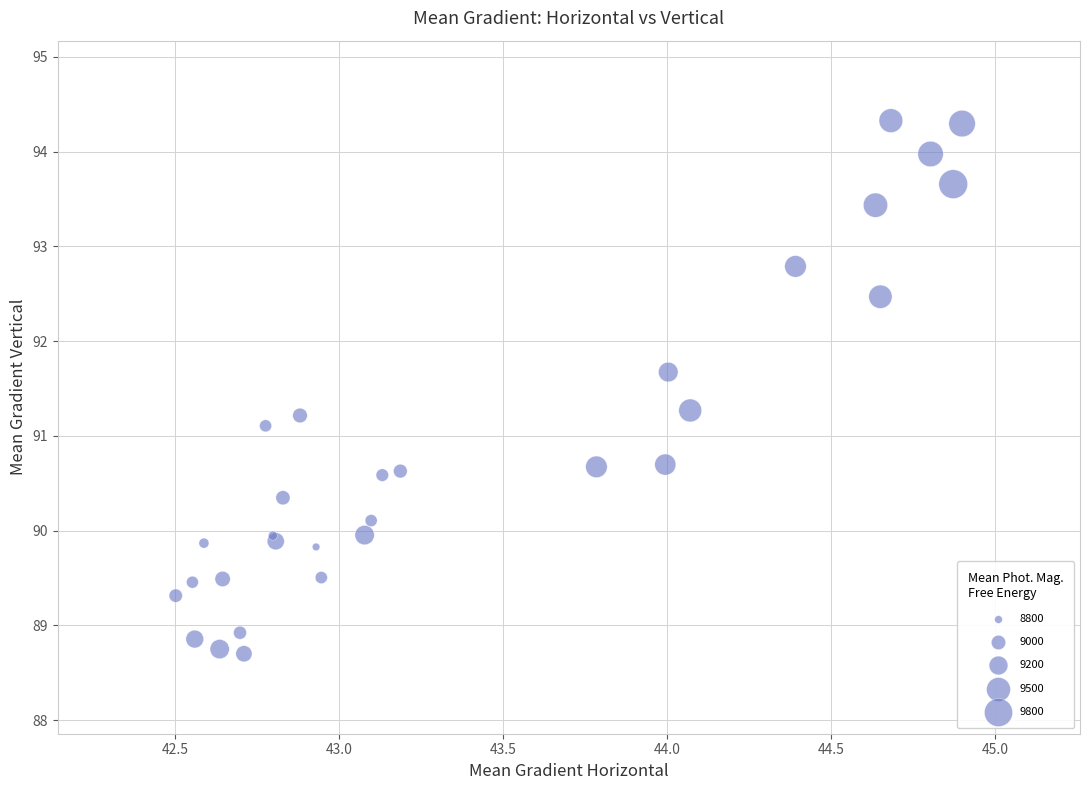

What Y value in the scatter plot is closest to 91?

91.1